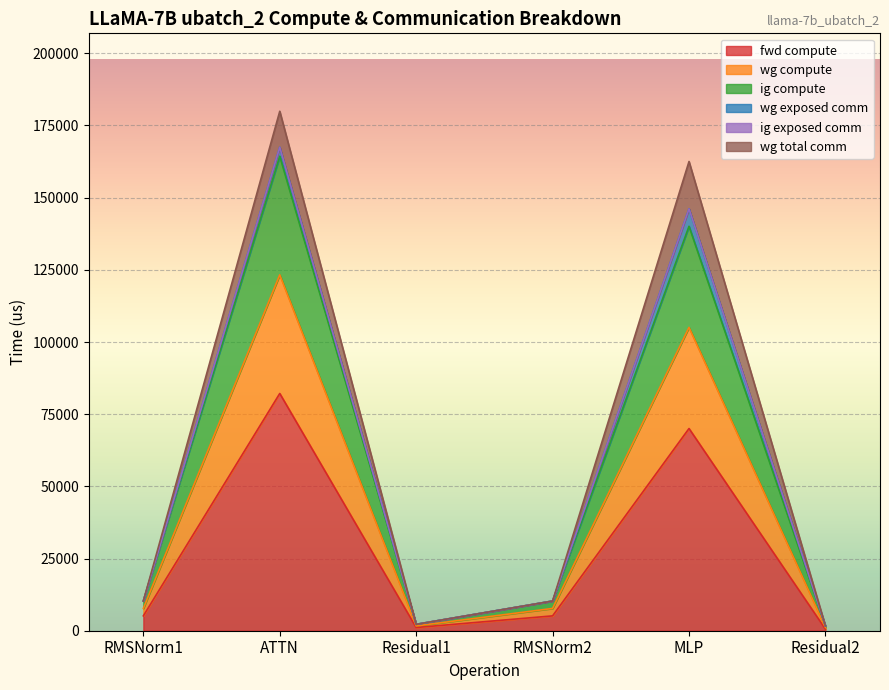

What is the value of the ig compute point at the 4th from the left?

7719.3